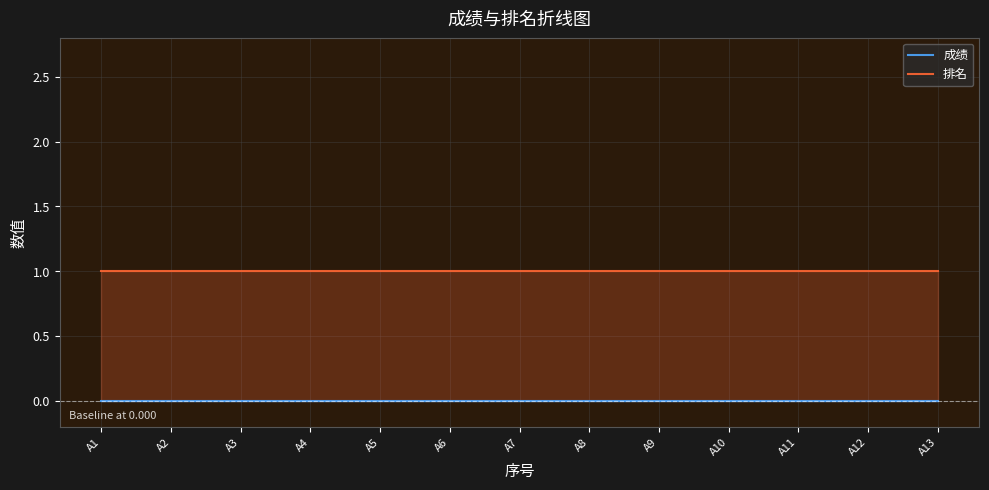

What is the maximum value shown in the chart?

1